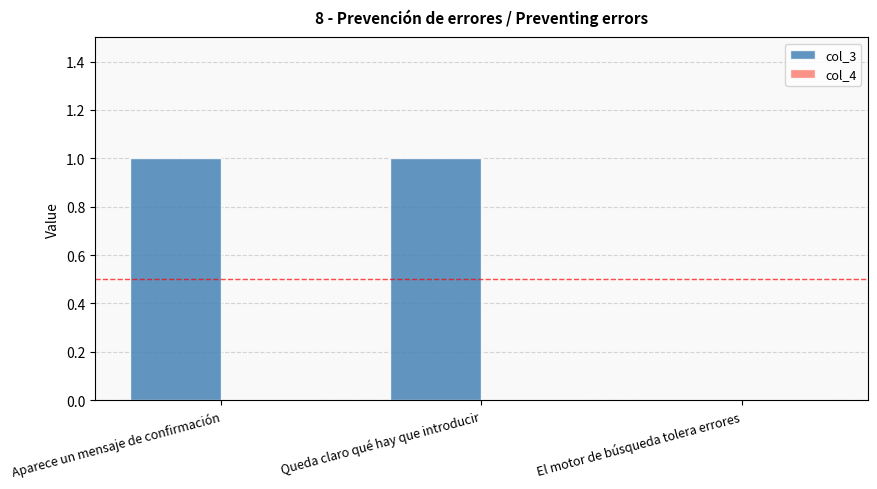

The value at Queda claro qué hay que introducir is 2. True or false?

False